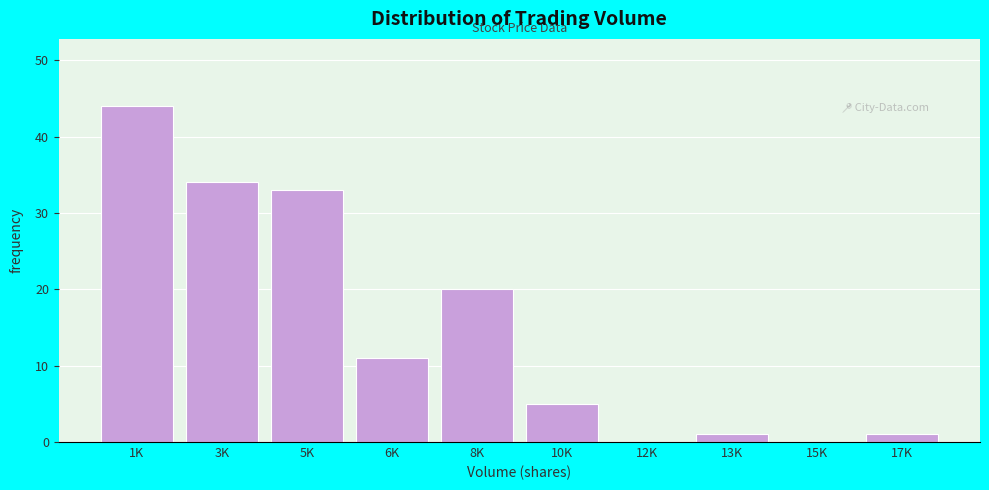

Reading right to left, transcribe all the data shown in this chart.

17K=1	15K=0	13K=1	12K=0	10K=5	8K=20	6K=11	5K=33	3K=34	1K=44